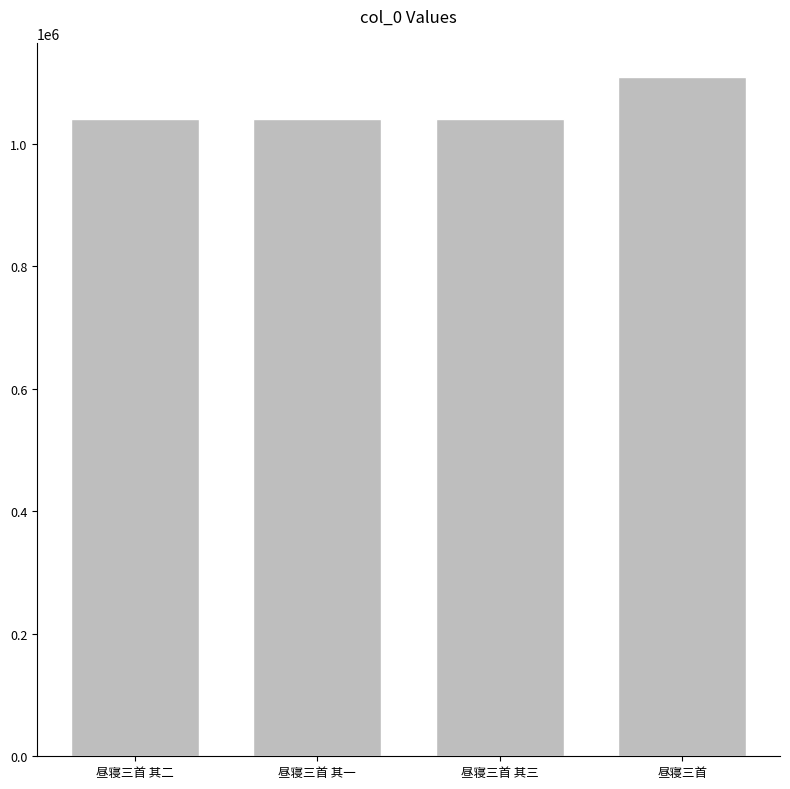

The value at 昼寝三首 其二 is 345286. True or false?

False